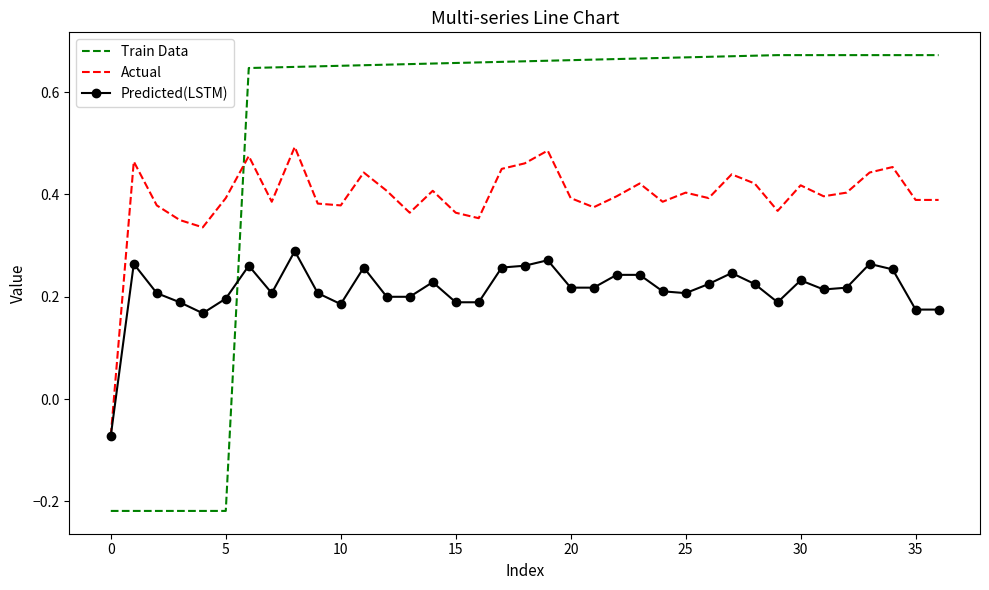

How many times do Predicted(LSTM) and Train Data cross each other?

1